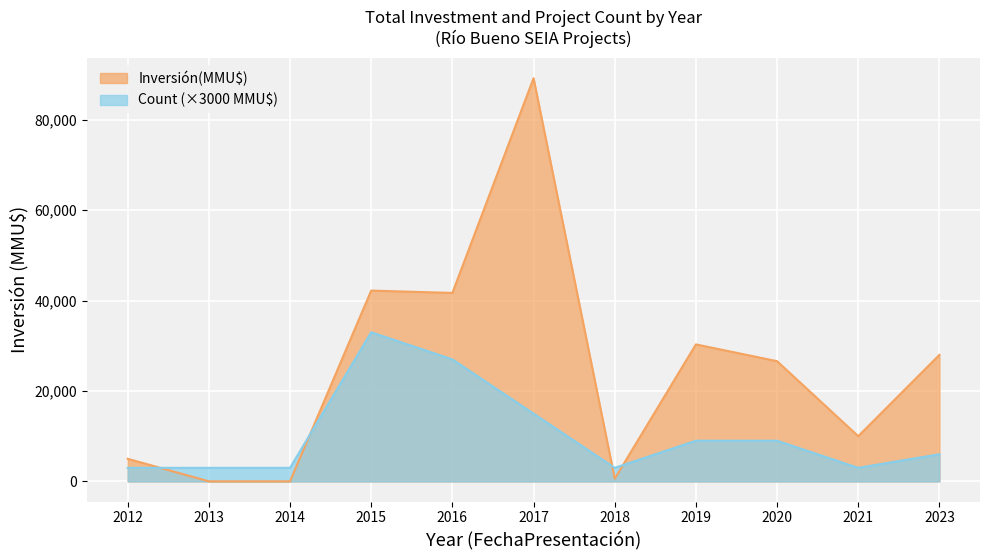

At which category is the sum across all series the highest?

2017